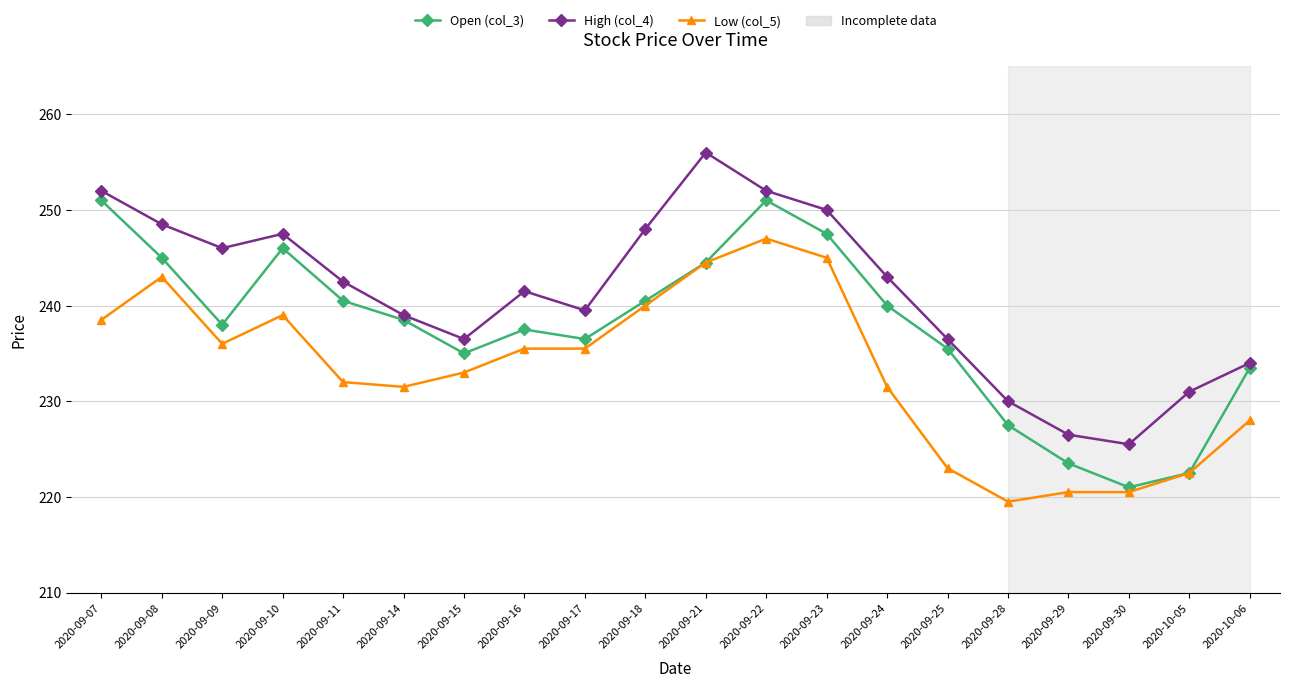

Between 2020-09-09 and 2020-09-16, which series saw the biggest shift?

High (col_4)